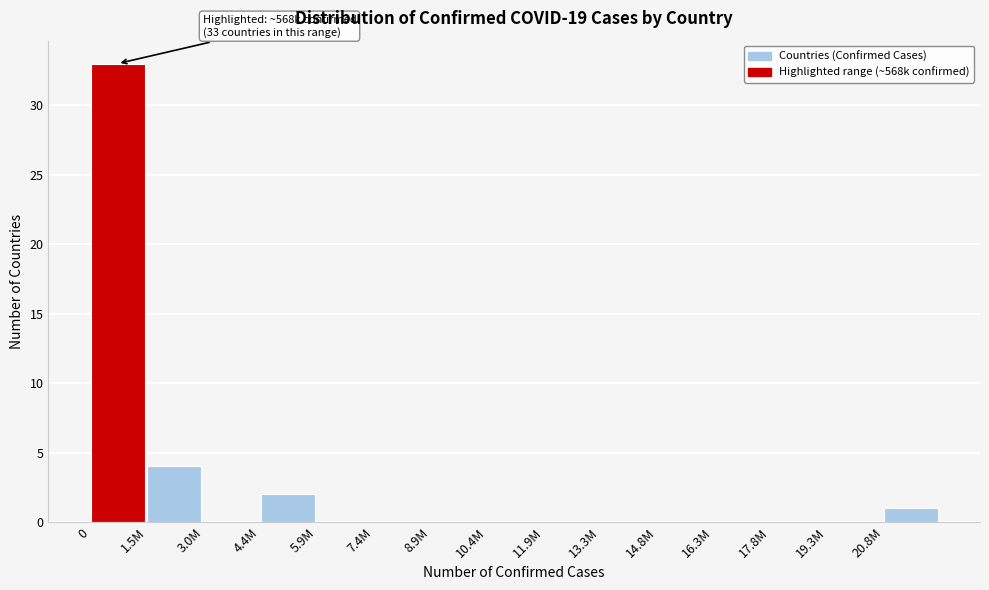

Reading right to left, transcribe all the data shown in this chart.

20.8M=1	19.3M=0	17.8M=0	16.3M=0	14.8M=0	13.3M=0	11.9M=0	10.4M=0	8.9M=0	7.4M=0	5.9M=0	4.4M=2	3.0M=0	1.5M=4	0=33